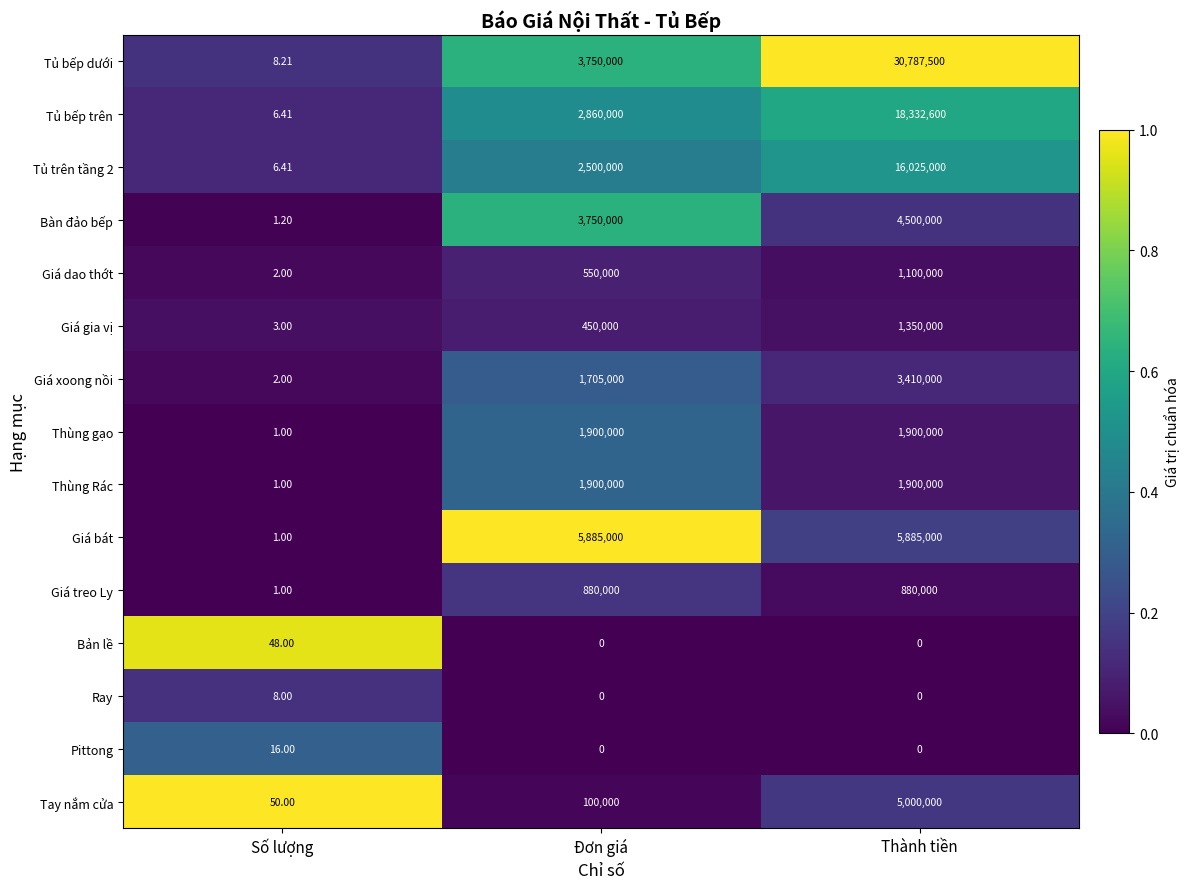

At which label does Tủ bếp trên reach its minimum?

Số lượng